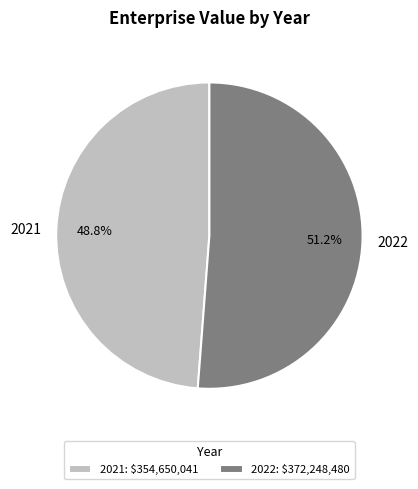

What is the ratio of the value at 2021 to the value at 2022?

1.0